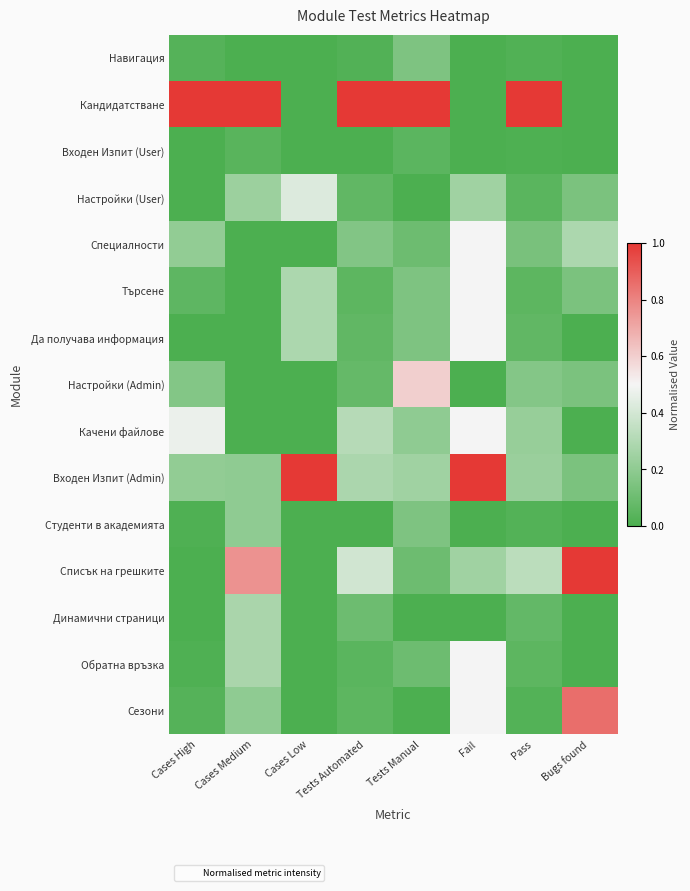

Reading left to right, what are all the values shown in this chart?

Навигация: Cases High=0.0	Cases Medium=0.0	Cases Low=0.0	Tests Automated=0.0	Tests Manual=0.1	Fail=0.0	Pass=0.0	Bugs found=0.0
Кандидатстване: Cases High=1.0	Cases Medium=1.0	Cases Low=0.0	Tests Automated=1.0	Tests Manual=1.0	Fail=0.0	Pass=1.0	Bugs found=0.0
Входен Изпит (User): Cases High=0.0	Cases Medium=0.0	Cases Low=0.0	Tests Automated=0.0	Tests Manual=0.1	Fail=0.0	Pass=0.0	Bugs found=0.0
Настройки (User): Cases High=0.0	Cases Medium=0.2	Cases Low=0.4	Tests Automated=0.1	Tests Manual=0.0	Fail=0.2	Pass=0.0	Bugs found=0.1
Специалности: Cases High=0.2	Cases Medium=0.0	Cases Low=0.0	Tests Automated=0.2	Tests Manual=0.1	Fail=0.5	Pass=0.1	Bugs found=0.3
Търсене: Cases High=0.1	Cases Medium=0.0	Cases Low=0.3	Tests Automated=0.1	Tests Manual=0.1	Fail=0.5	Pass=0.1	Bugs found=0.1
Да получава информация: Cases High=0.0	Cases Medium=0.0	Cases Low=0.3	Tests Automated=0.1	Tests Manual=0.1	Fail=0.5	Pass=0.1	Bugs found=0.0
Настройки (Admin): Cases High=0.2	Cases Medium=0.0	Cases Low=0.0	Tests Automated=0.1	Tests Manual=0.6	Fail=0.0	Pass=0.2	Bugs found=0.1
Качени файлове: Cases High=0.5	Cases Medium=0.0	Cases Low=0.0	Tests Automated=0.3	Tests Manual=0.2	Fail=0.5	Pass=0.2	Bugs found=0.0
Входен Изпит (Admin): Cases High=0.2	Cases Medium=0.2	Cases Low=1.0	Tests Automated=0.3	Tests Manual=0.2	Fail=1.0	Pass=0.2	Bugs found=0.1
Студенти в академията: Cases High=0.0	Cases Medium=0.2	Cases Low=0.0	Tests Automated=0.0	Tests Manual=0.1	Fail=0.0	Pass=0.0	Bugs found=0.0
Списък на грешките: Cases High=0.0	Cases Medium=0.8	Cases Low=0.0	Tests Automated=0.4	Tests Manual=0.1	Fail=0.2	Pass=0.3	Bugs found=1.0
Динамични страници: Cases High=0.0	Cases Medium=0.3	Cases Low=0.0	Tests Automated=0.1	Tests Manual=0.0	Fail=0.0	Pass=0.1	Bugs found=0.0
Обратна връзка: Cases High=0.0	Cases Medium=0.3	Cases Low=0.0	Tests Automated=0.0	Tests Manual=0.1	Fail=0.5	Pass=0.1	Bugs found=0.0
Сезони: Cases High=0.0	Cases Medium=0.2	Cases Low=0.0	Tests Automated=0.1	Tests Manual=0.0	Fail=0.5	Pass=0.0	Bugs found=0.9